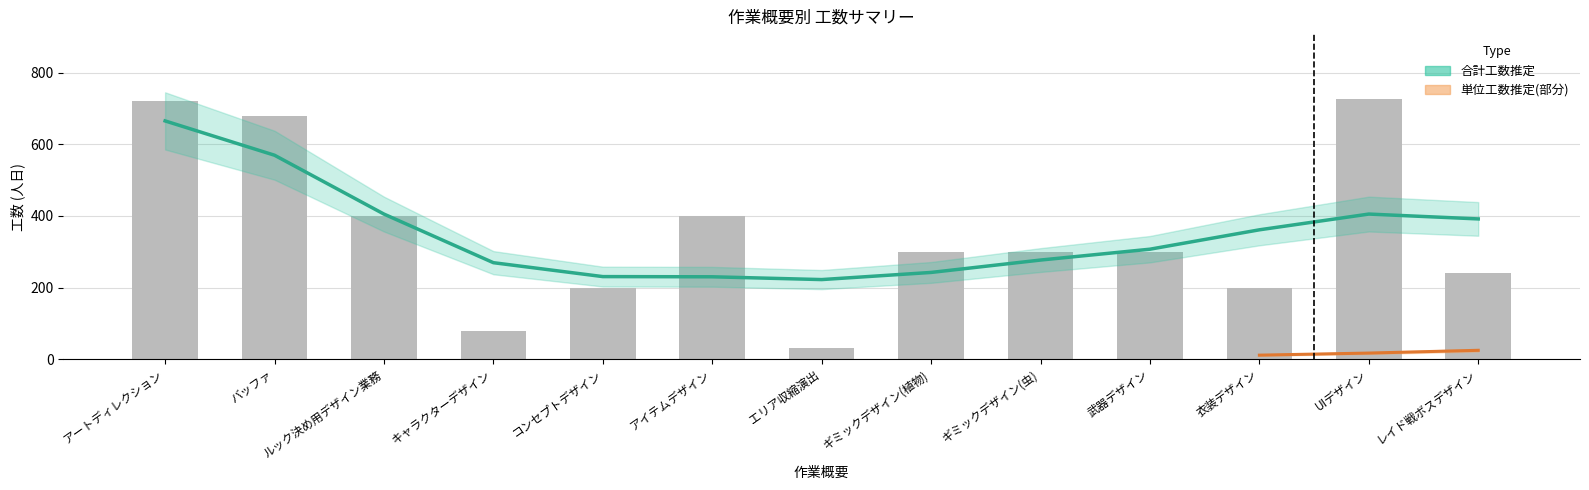

What position from the left is レイド戦ボスデザイン?

13